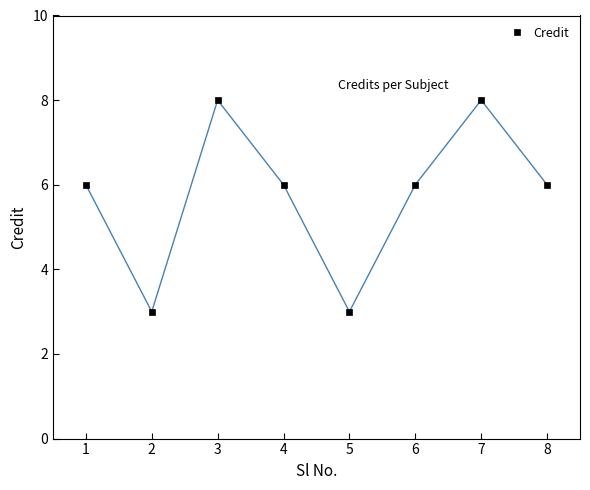

What is the change in value from 3 to 8?

-2